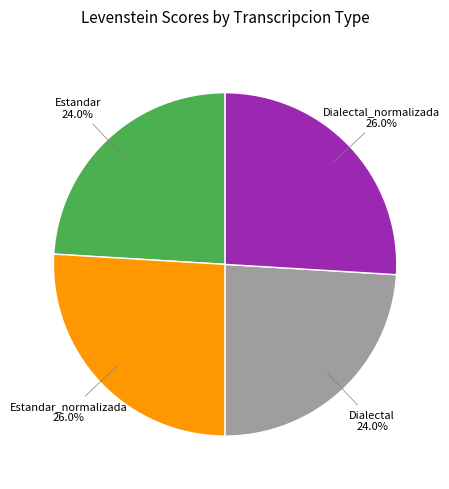

Does any single category account for the majority?

No